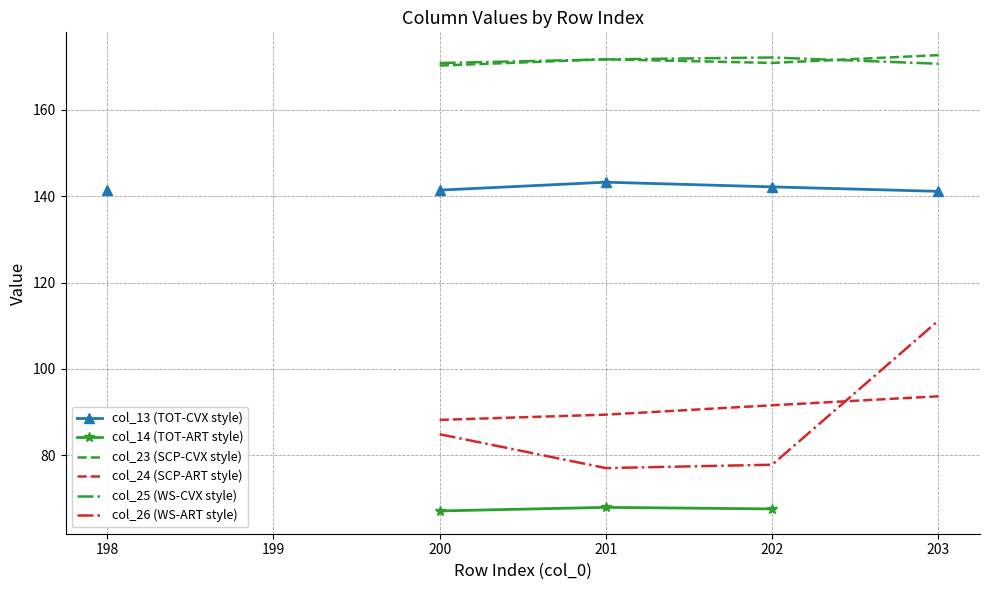

True or false: col_14 (TOT-ART style) and col_26 (WS-ART style) intersect in this chart.

False